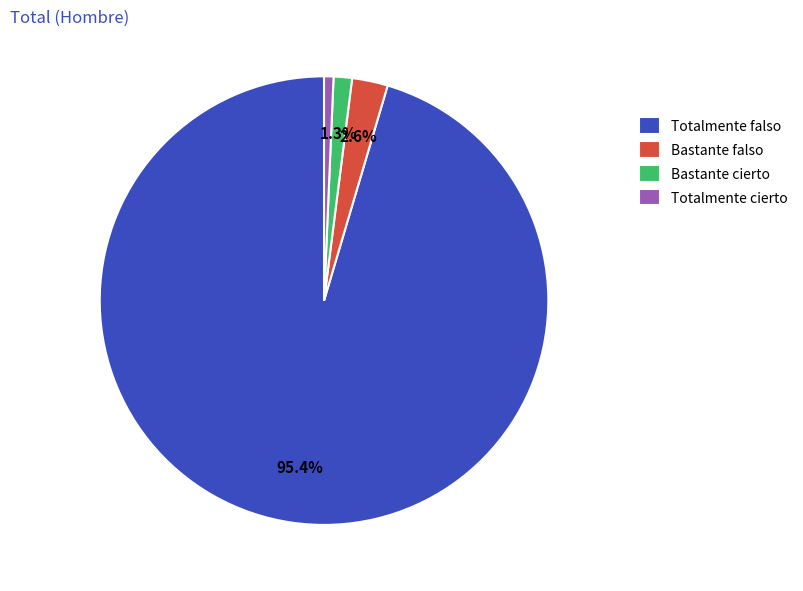

What is the ratio of the value at Bastante falso to the value at Totalmente cierto?

3.8